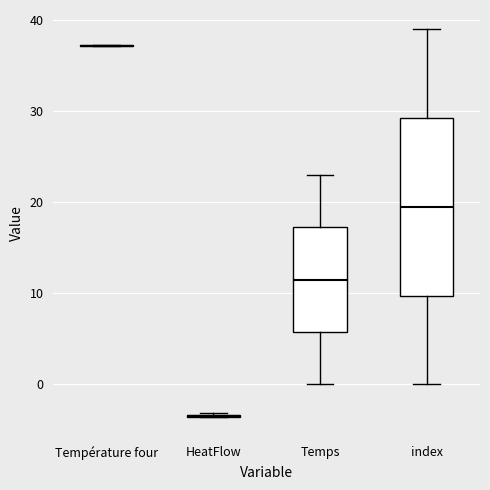

Reading left to right, read every box against the y-axis: the position of its median line, the range the box covers, and the ends of its whiskers. The values are not printed on the chart, so give them approximately, as read against the axis.

Température four: box collapsed to a line at 37, whiskers 37 to 37
HeatFlow: box collapsed to a line at -3, whiskers -4 to -3
Temps: median 12, box 6 to 17, whiskers 0 to 23
index: median 20, box 10 to 29, whiskers 0 to 39